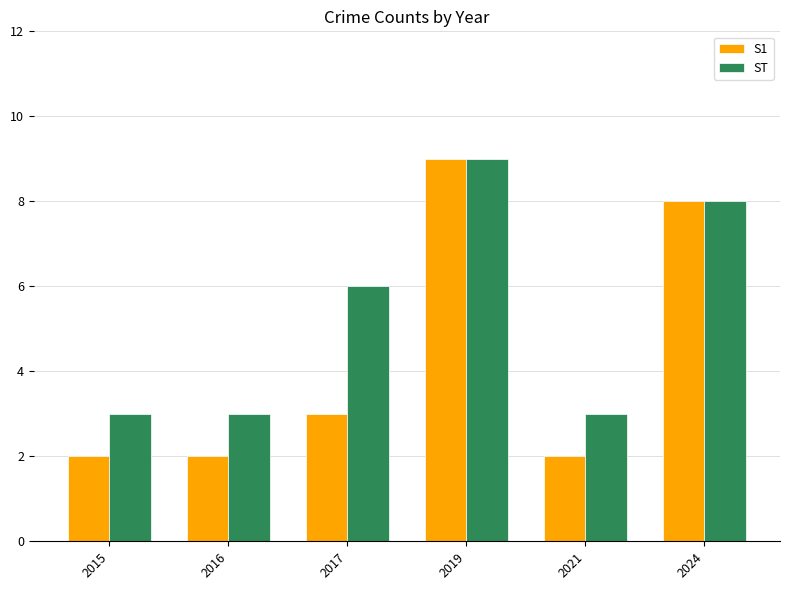

The value of ST at 2016 is 3. True or false?

True